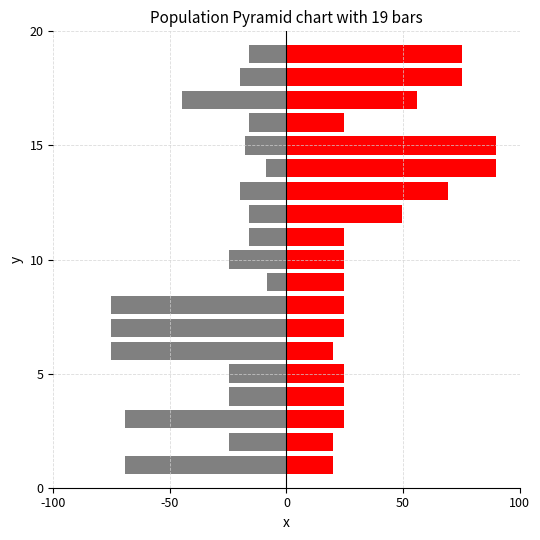

Count the number of categories in the chart.

19